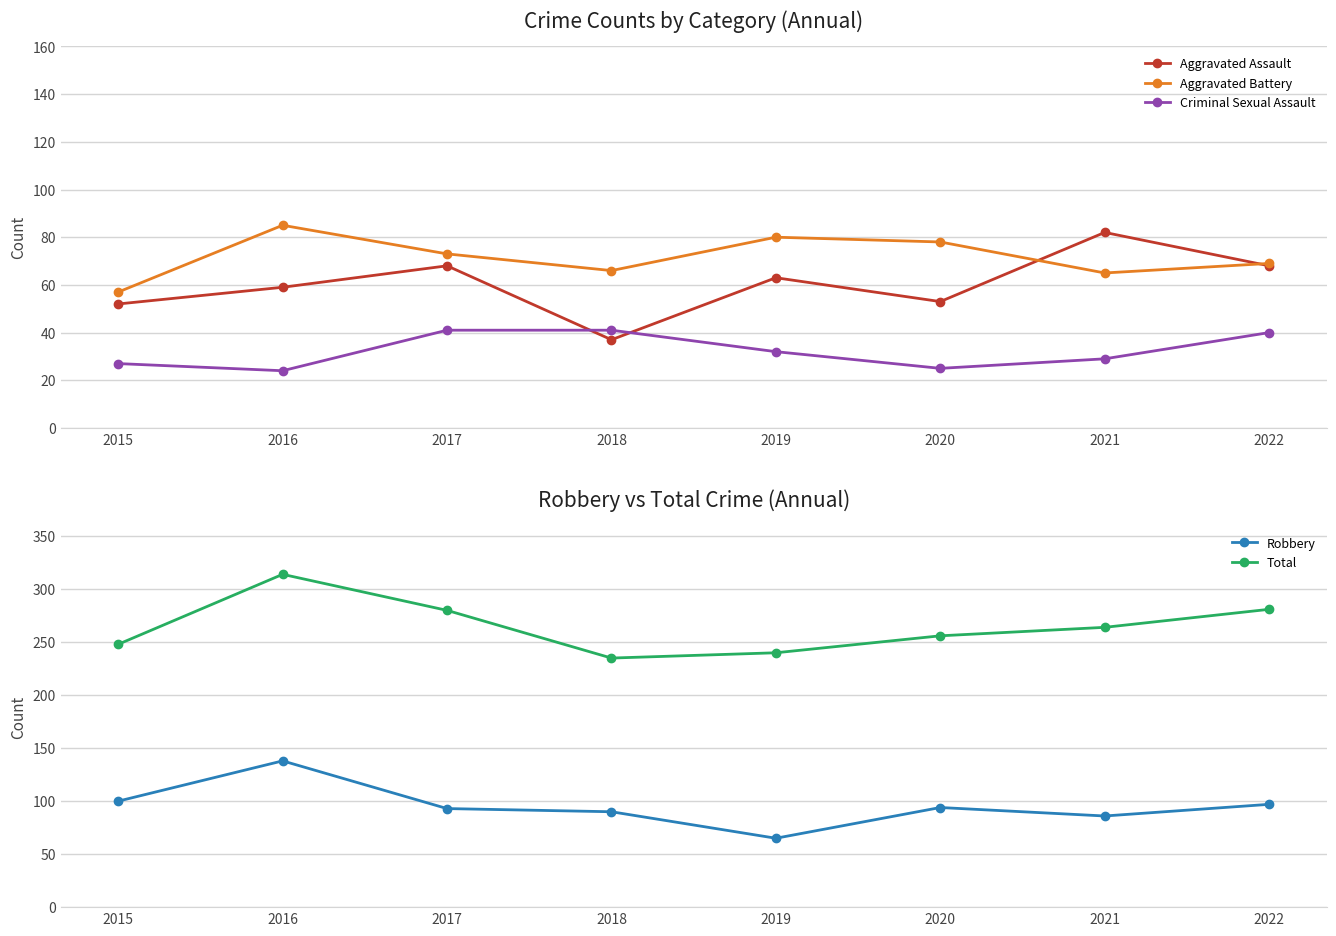

Which category has the highest value in the Robbery series?

2016